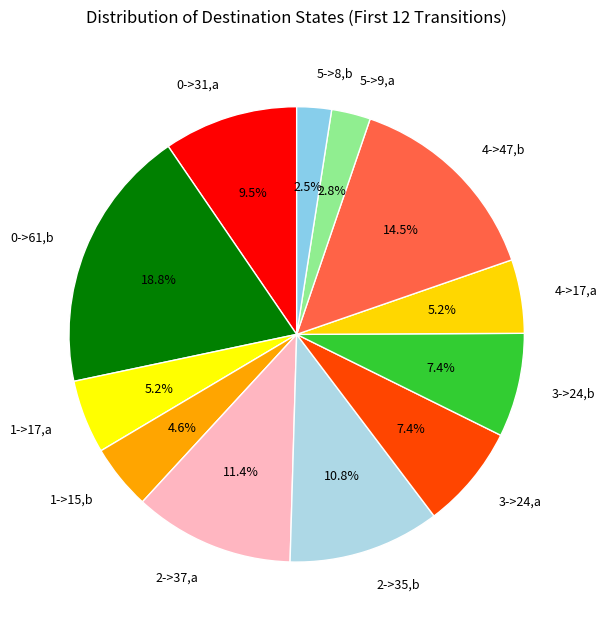

Between 4->47,b and 5->8,b, which is larger?

4->47,b